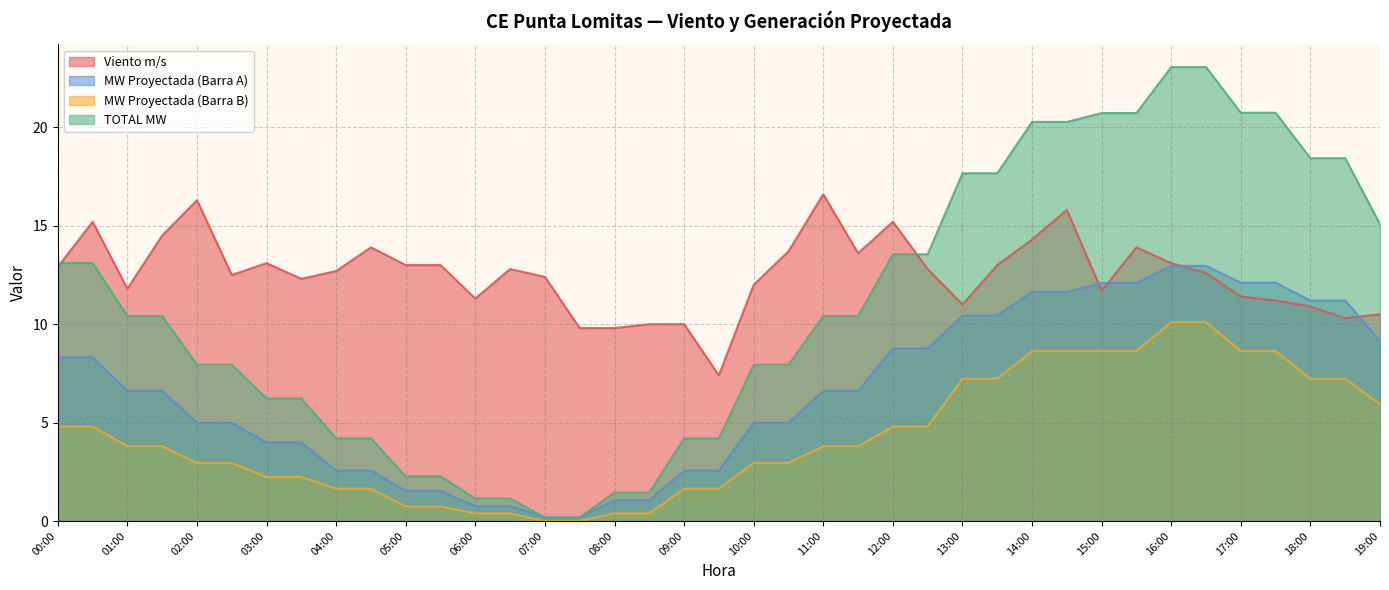

The value of TOTAL MW at 07:30 is 0.2. True or false?

True